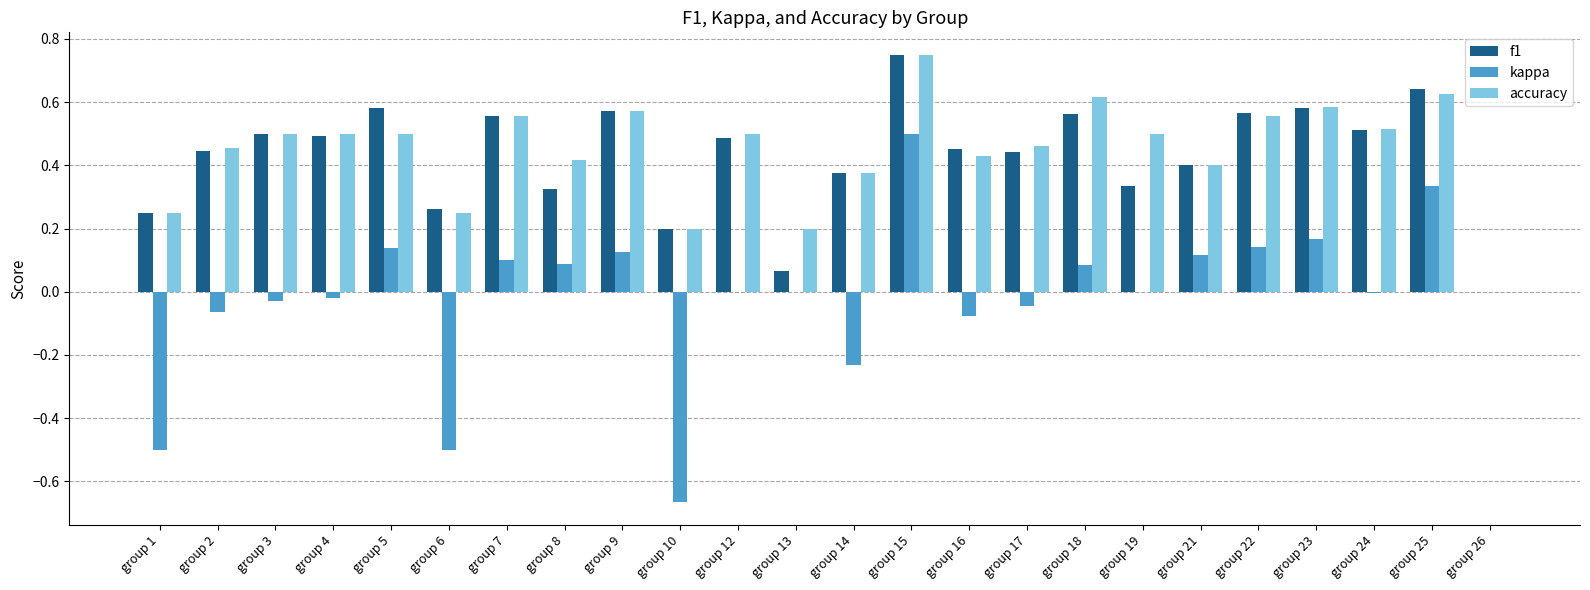

Which category has the highest value across all series?

group 15